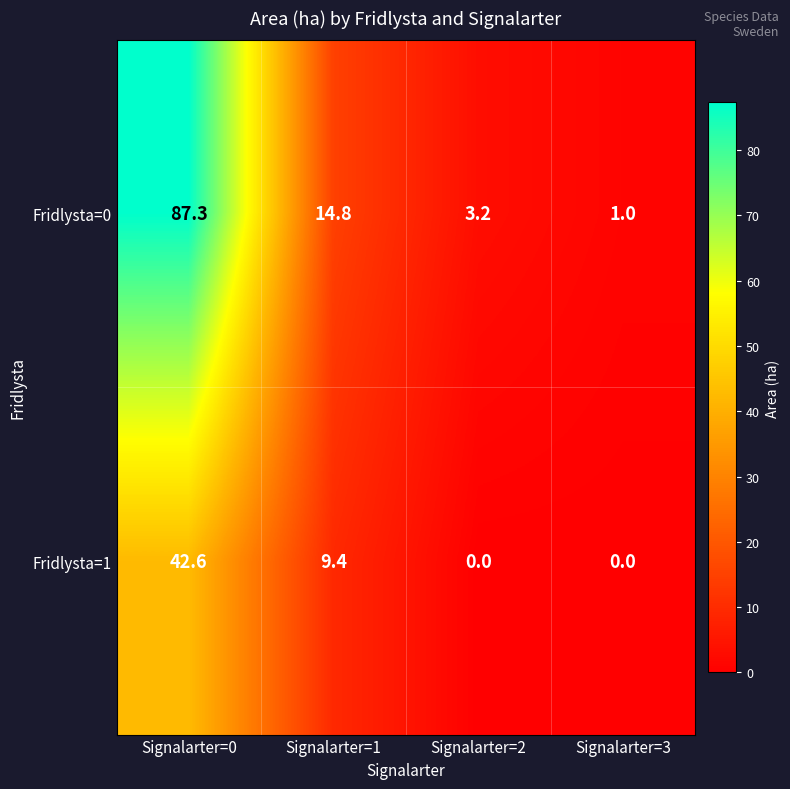

At which category is the sum across all series the highest?

Signalarter=0